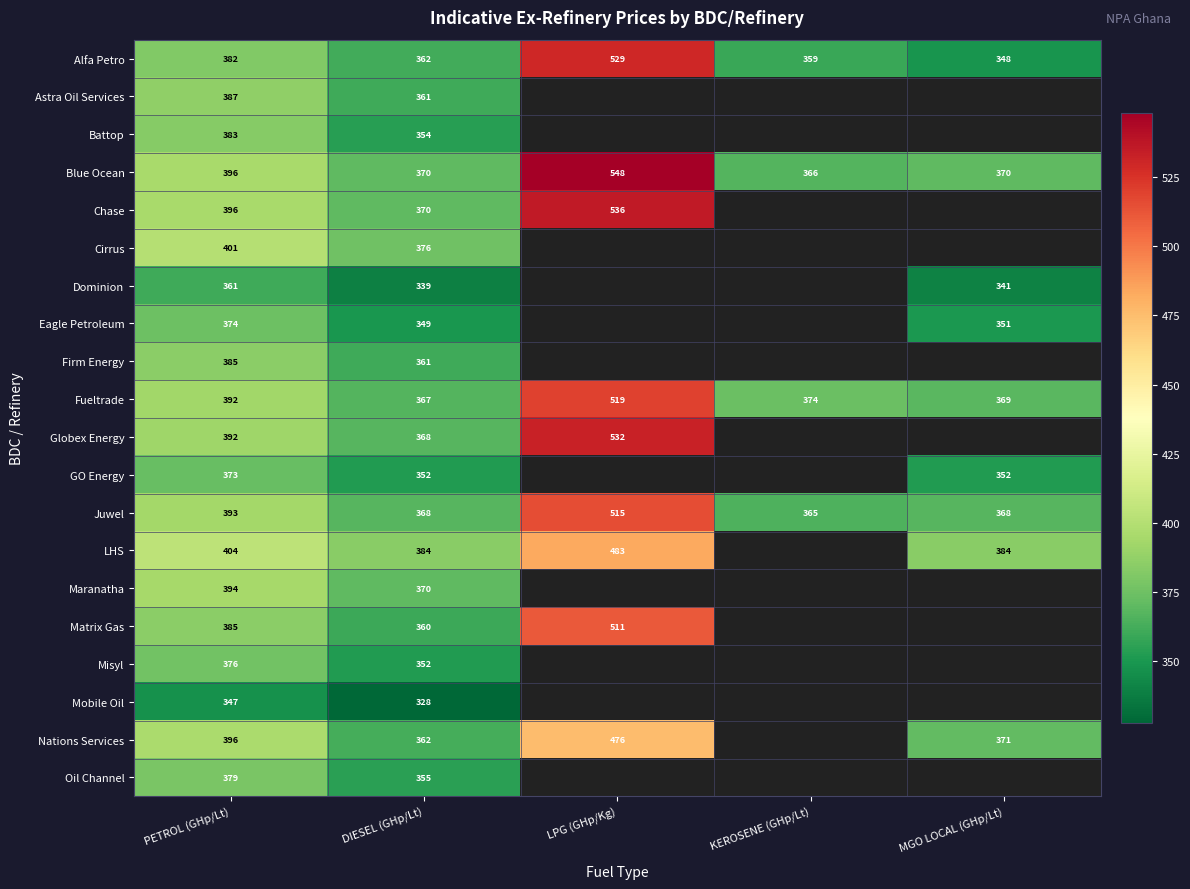

Between MGO LOCAL (GHp/Lt) and LPG (GHp/Kg), which is larger?

LPG (GHp/Kg)